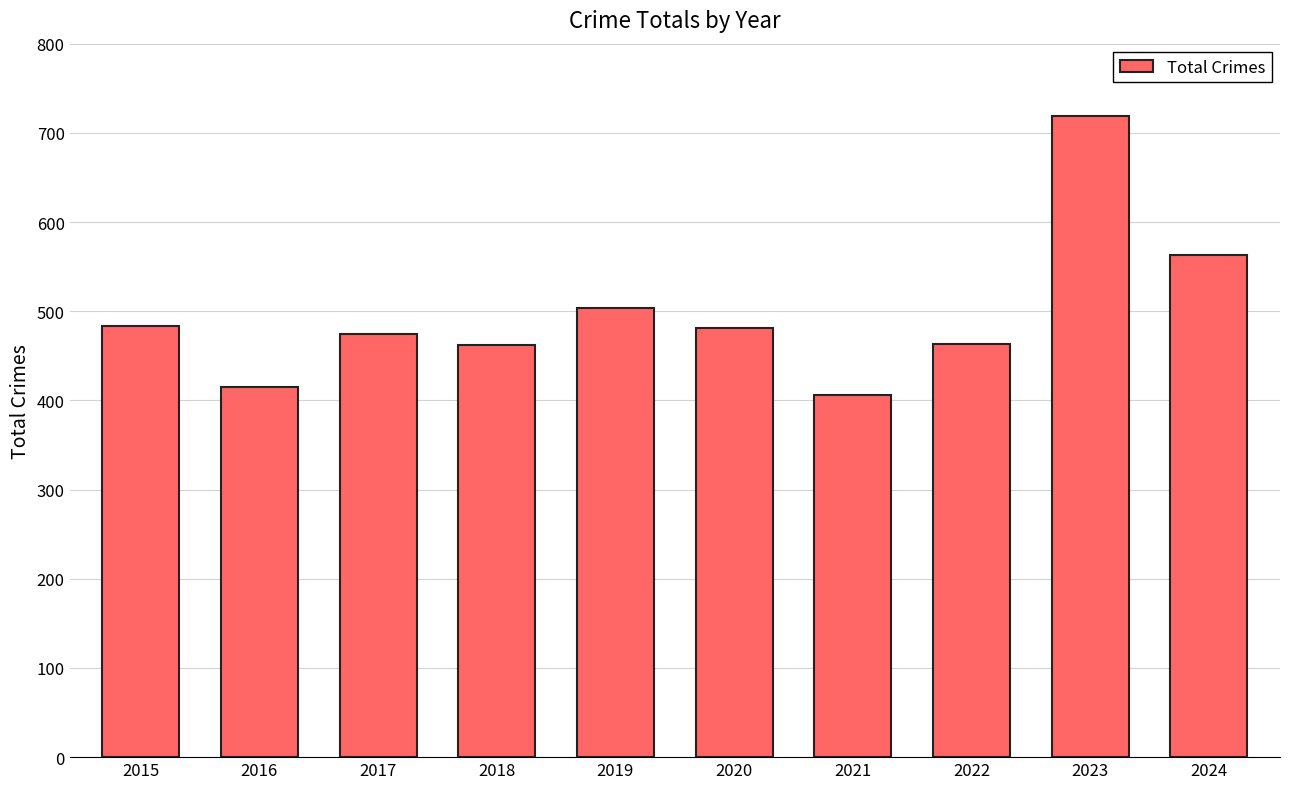

Which has a higher value, 2023 or 2016?

2023